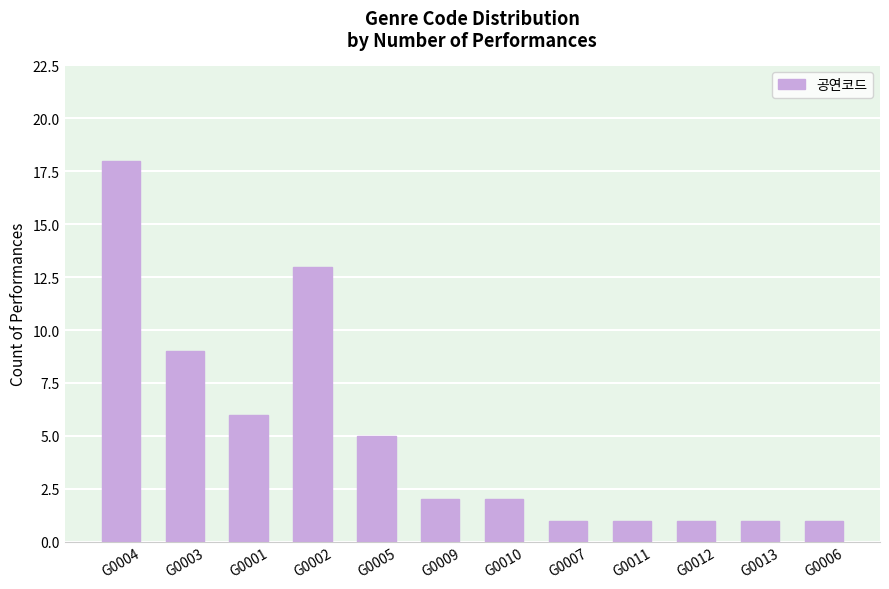

What is the change in value from G0003 to G0011?

-8